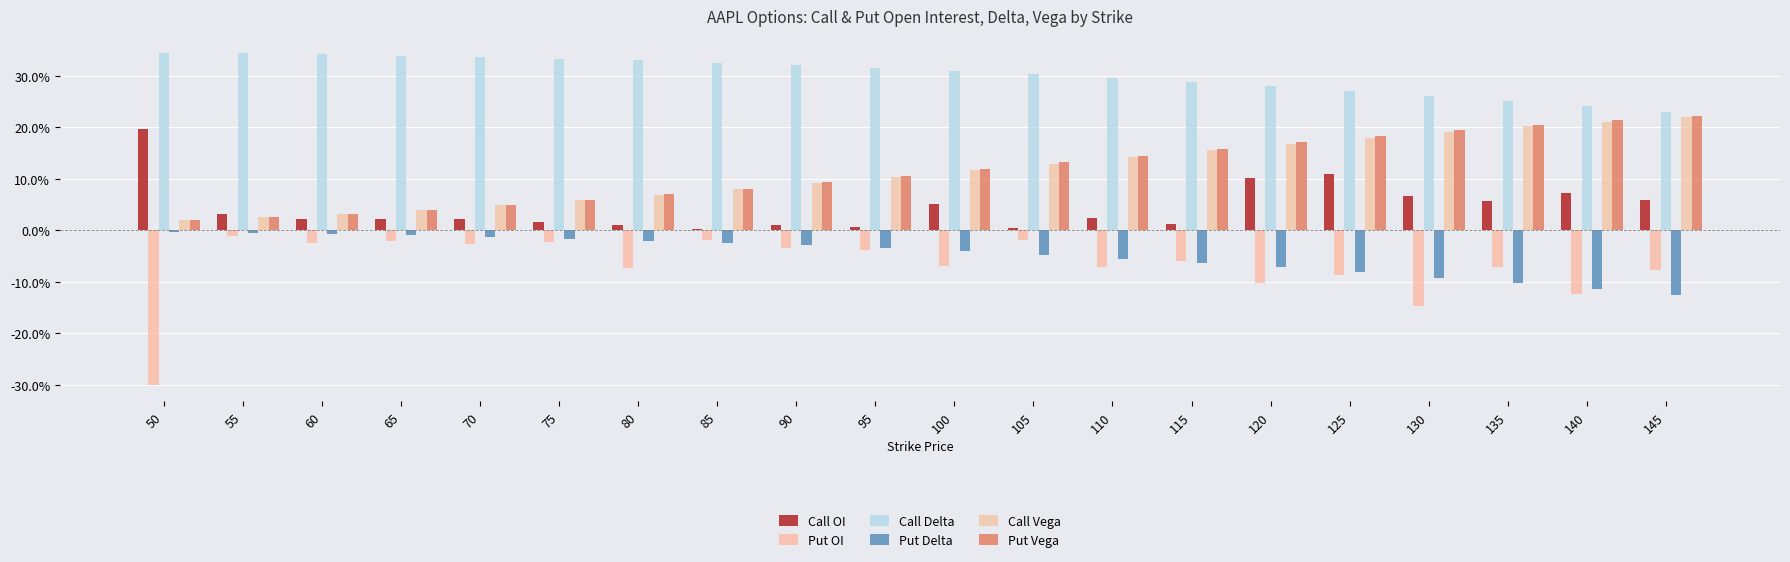

True or false: Put Delta has a value of -0.1 at 125.

False